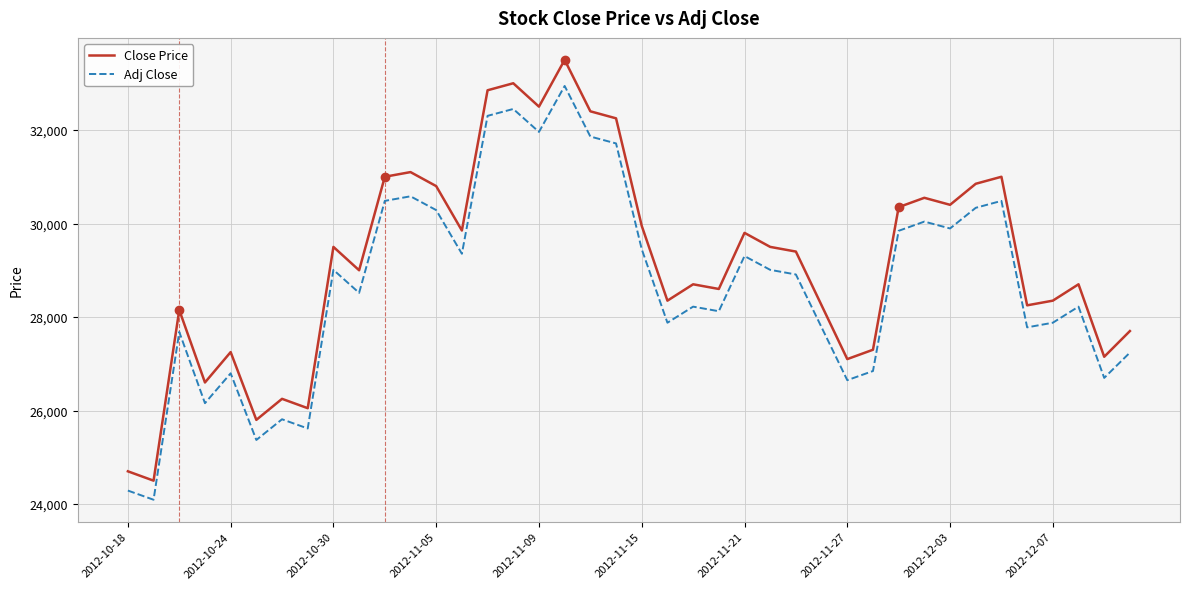

What is the highest value of the Close Price series?

33500